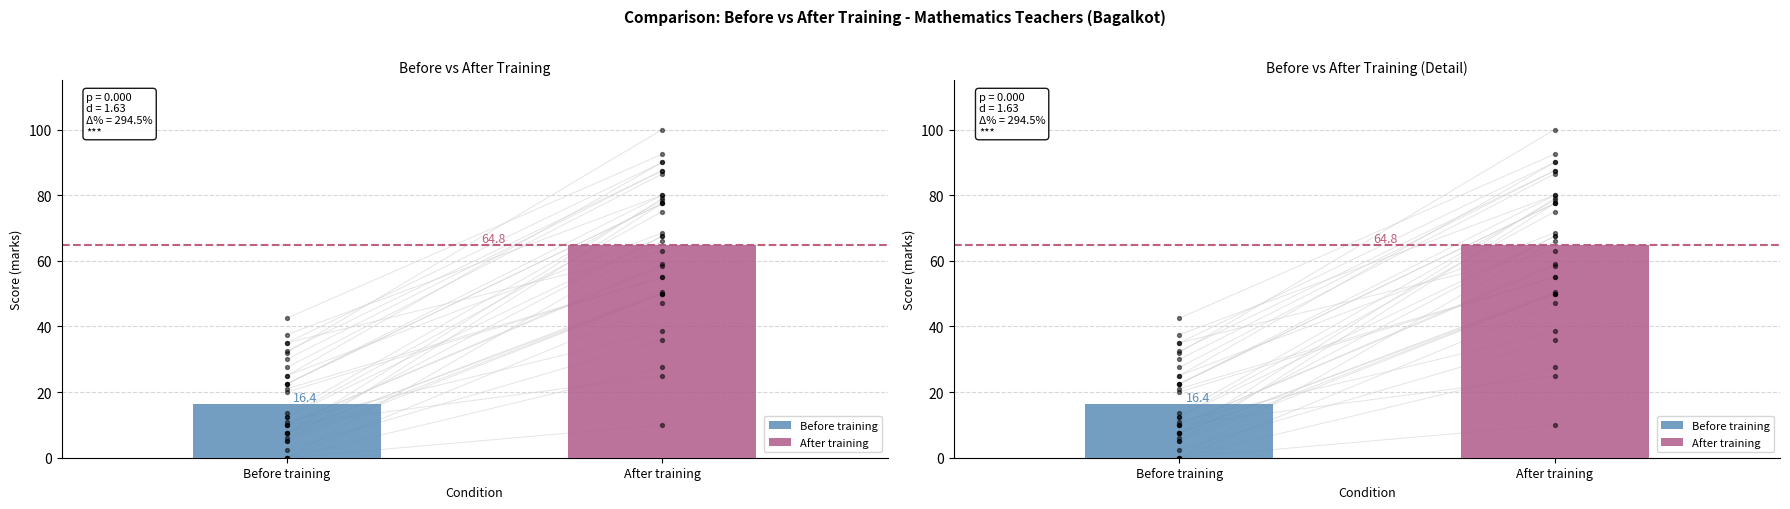

Which series has the largest total across all categories?

after